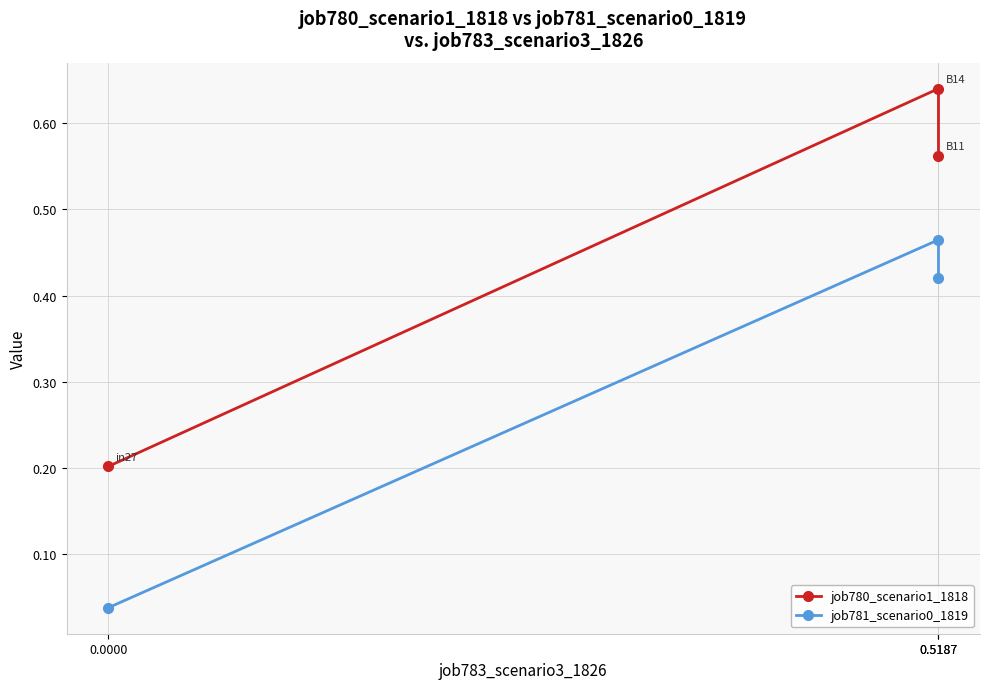

Which series has the largest range (max minus min)?

job780_scenario1_1818